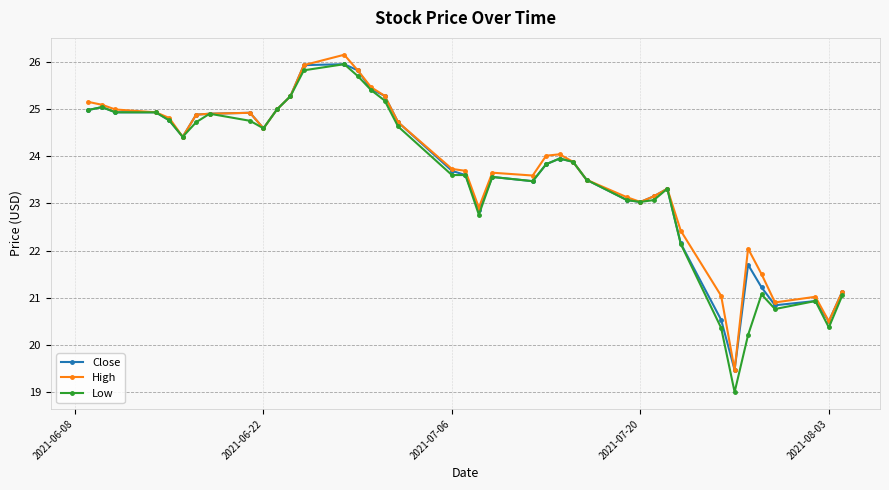

True or false: Low has more than 1 interior local peaks.

True